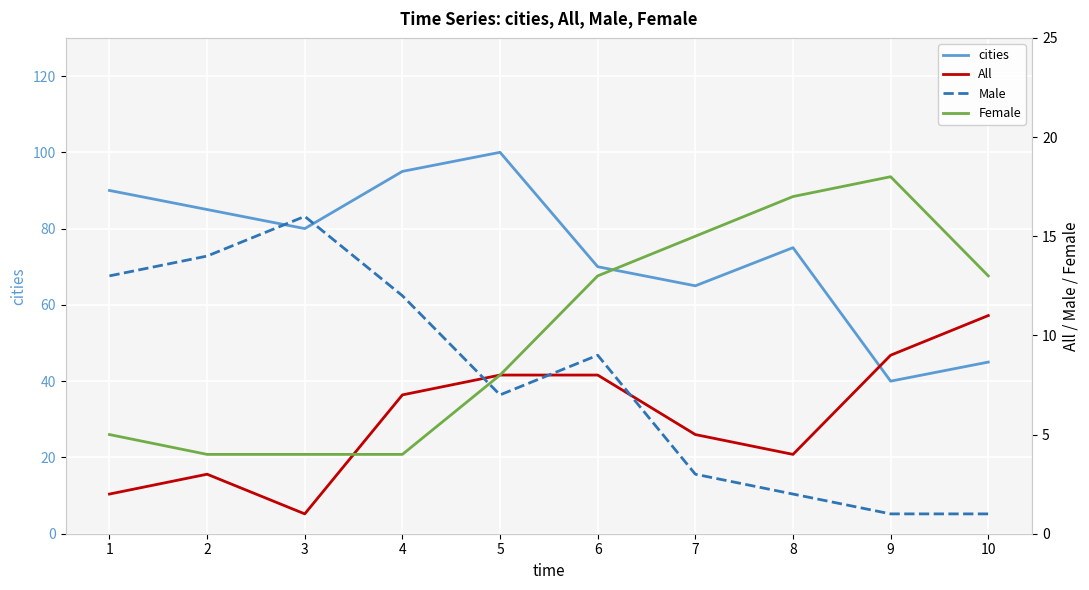

Does the chart display data point markers on the line(s)?

No